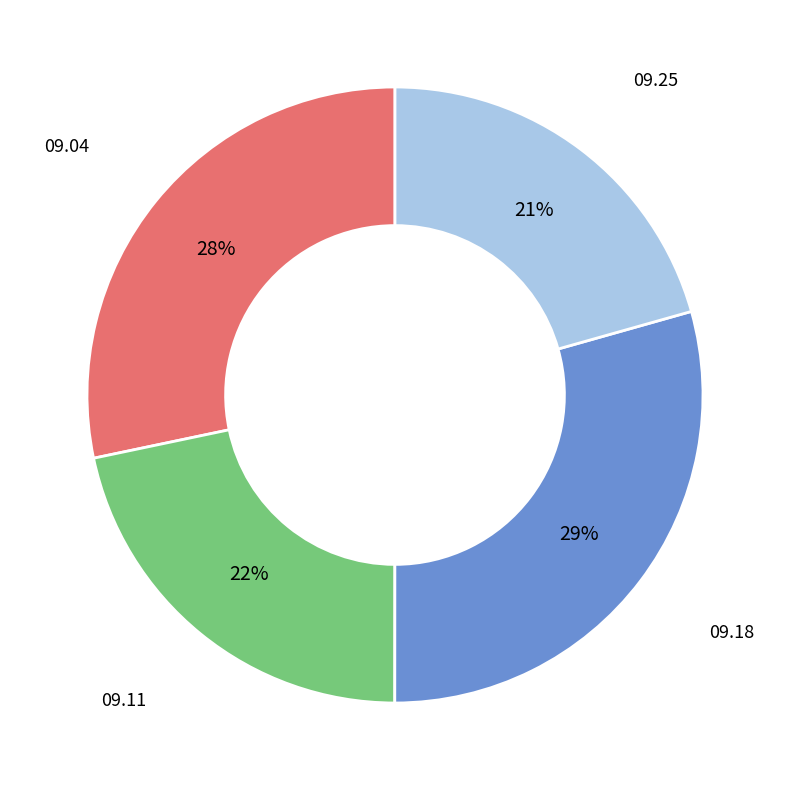

Is there any slice that represents more than half of the pie?

No